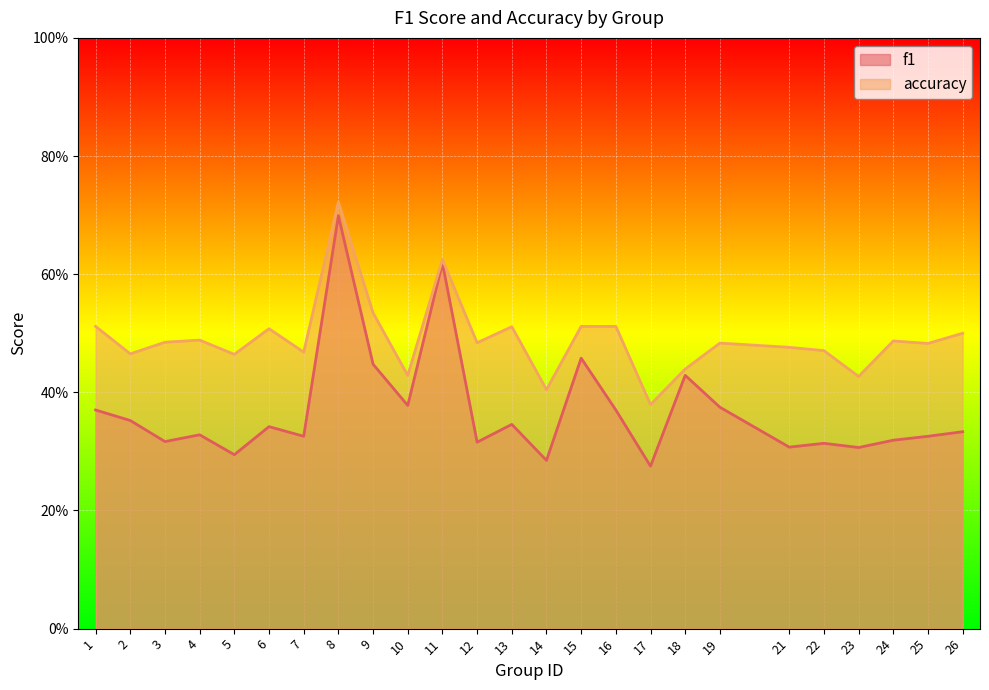

What is the value of the accuracy point at the 1st from the left?

0.5